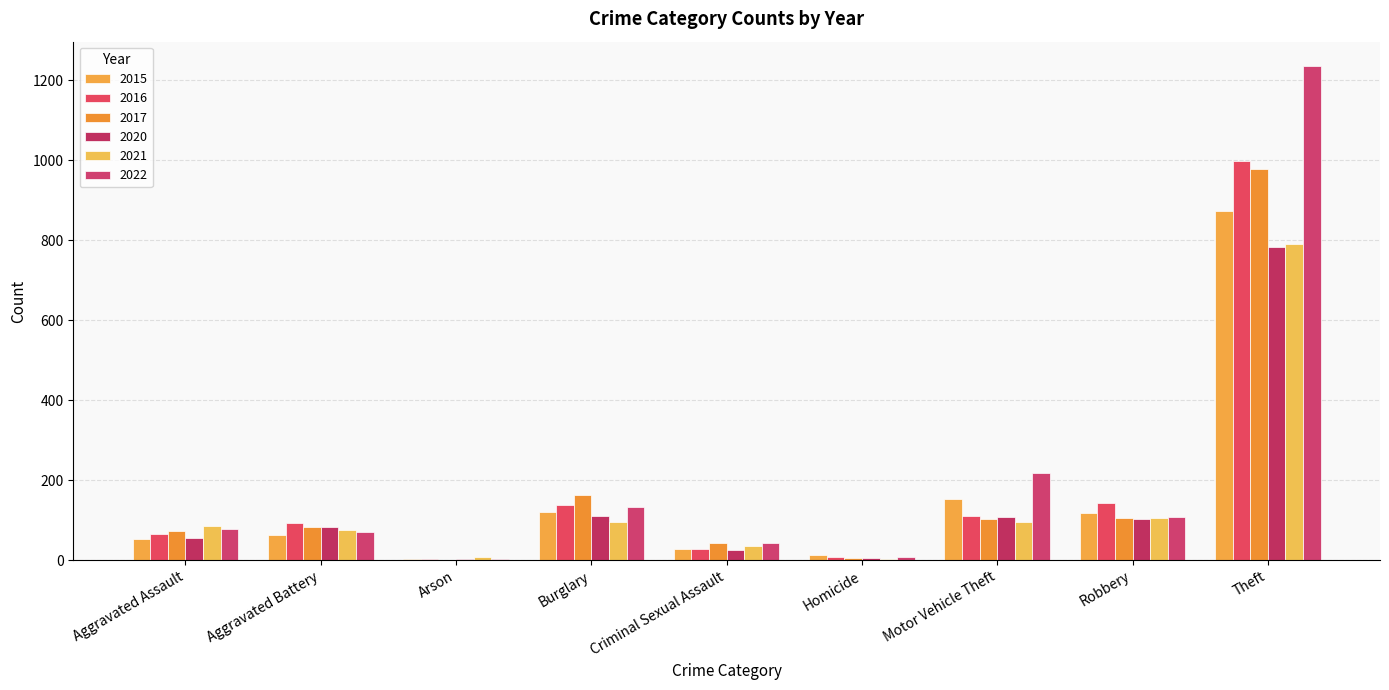

Does the chart contain stacked bars?

No